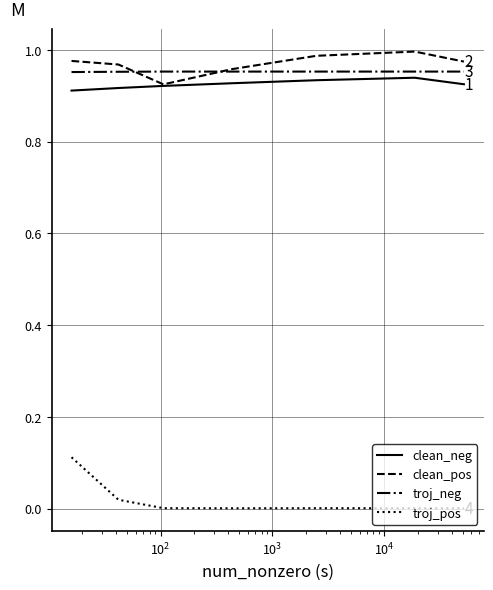

Does the chart have visible grid lines?

Yes